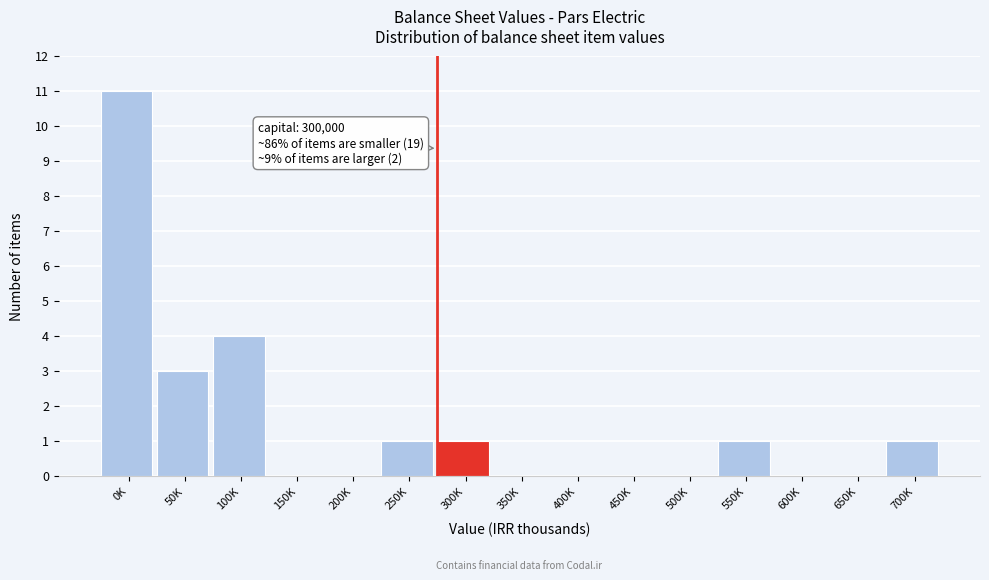

Reading left to right, extract all data points from this chart.

0K=11	50K=3	100K=4	150K=0	200K=0	250K=1	300K=1	350K=0	400K=0	450K=0	500K=0	550K=1	600K=0	650K=0	700K=1